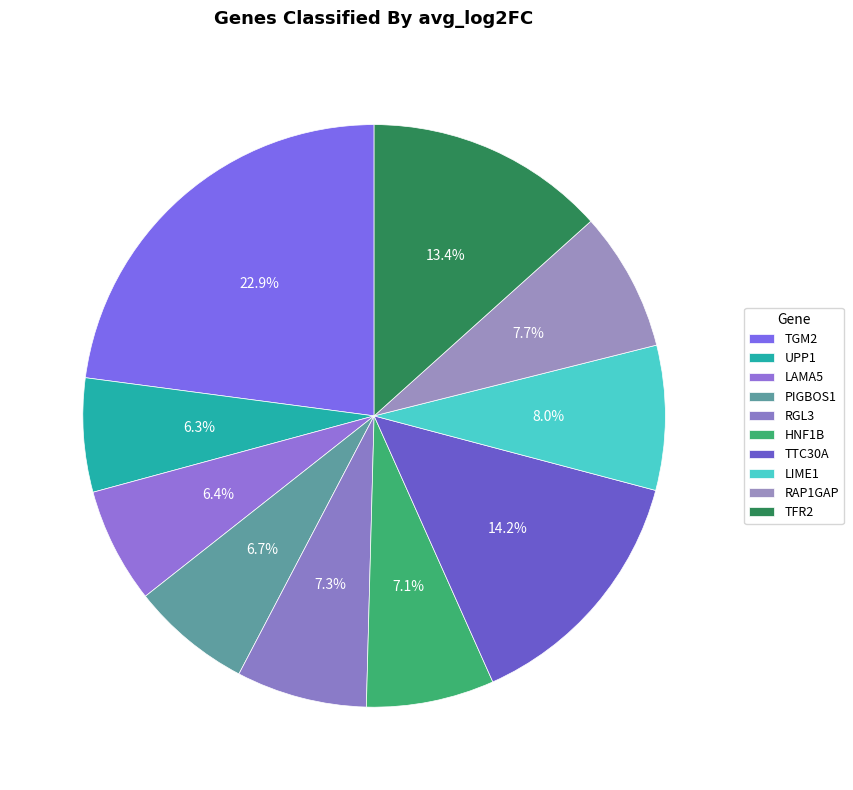

To the nearest percent, what is the difference between the largest and smallest slice percentages?

17%